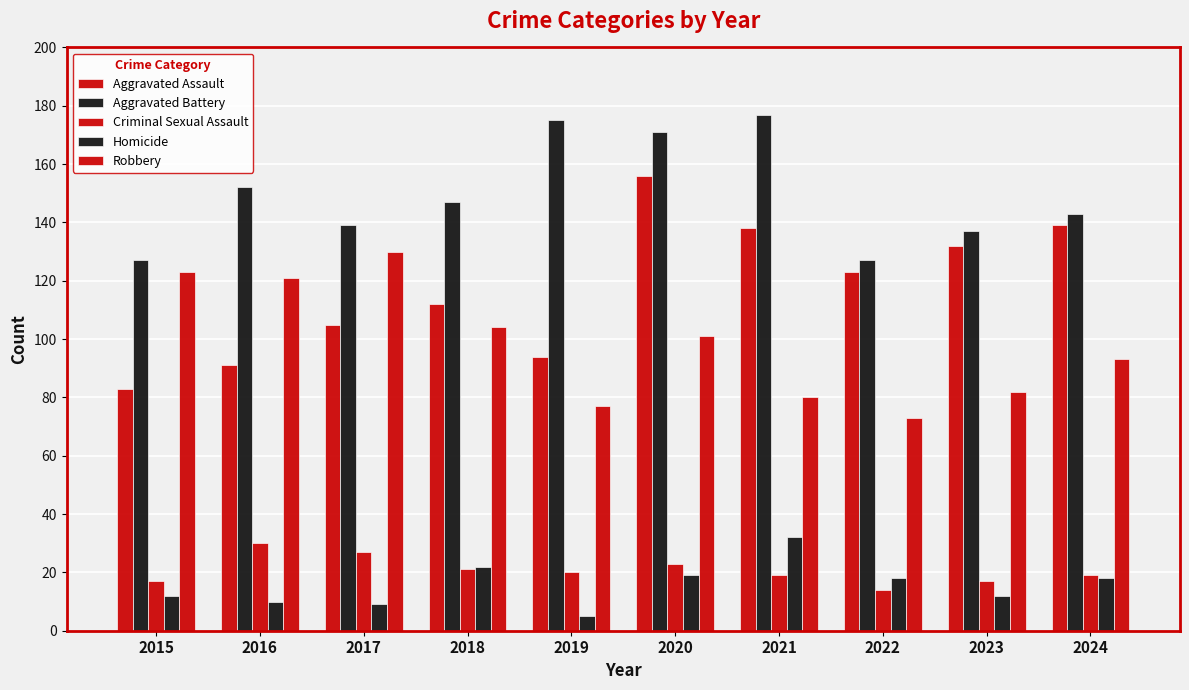

What is the difference between the second highest and second lowest values in the Robbery series?

46